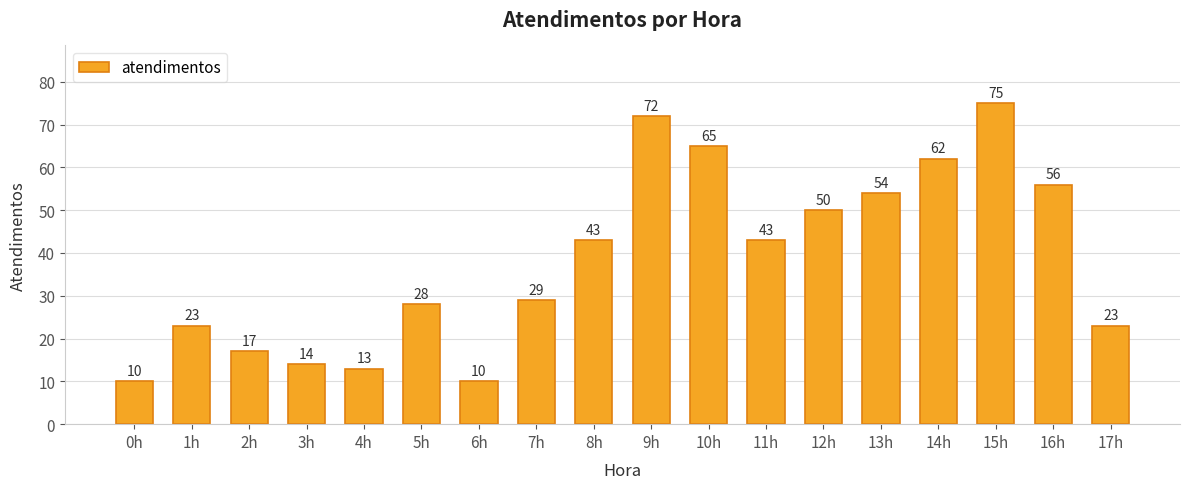

What is the greatest value displayed?

75